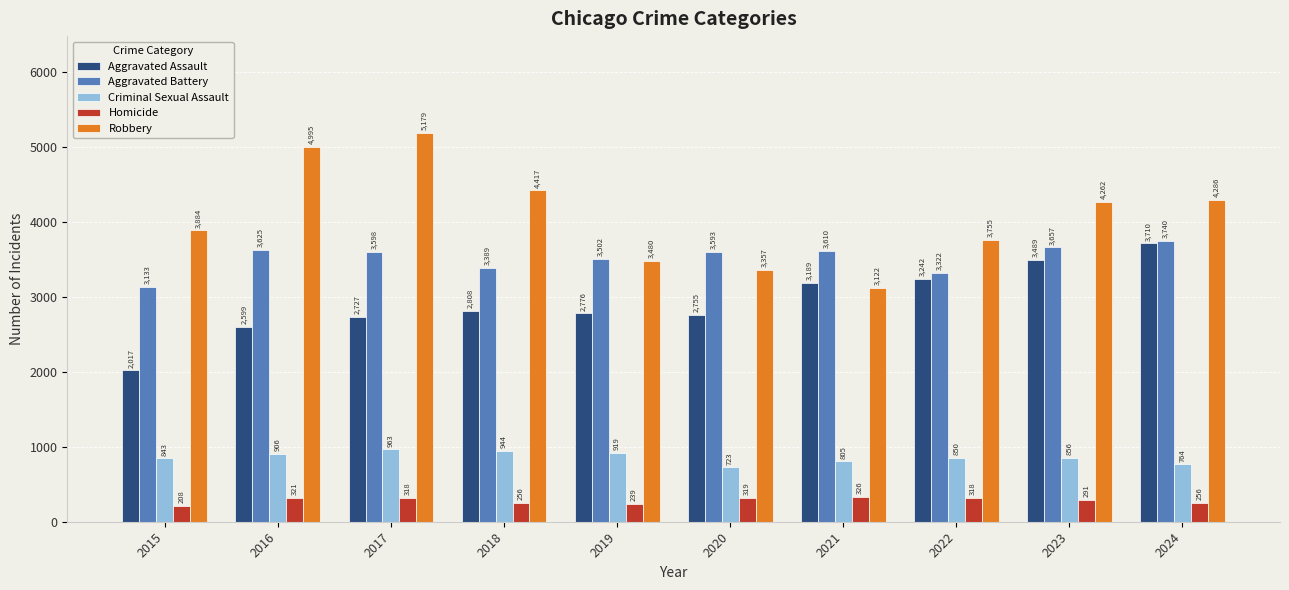

The value of Aggravated Assault at 2022 is 1799. True or false?

False